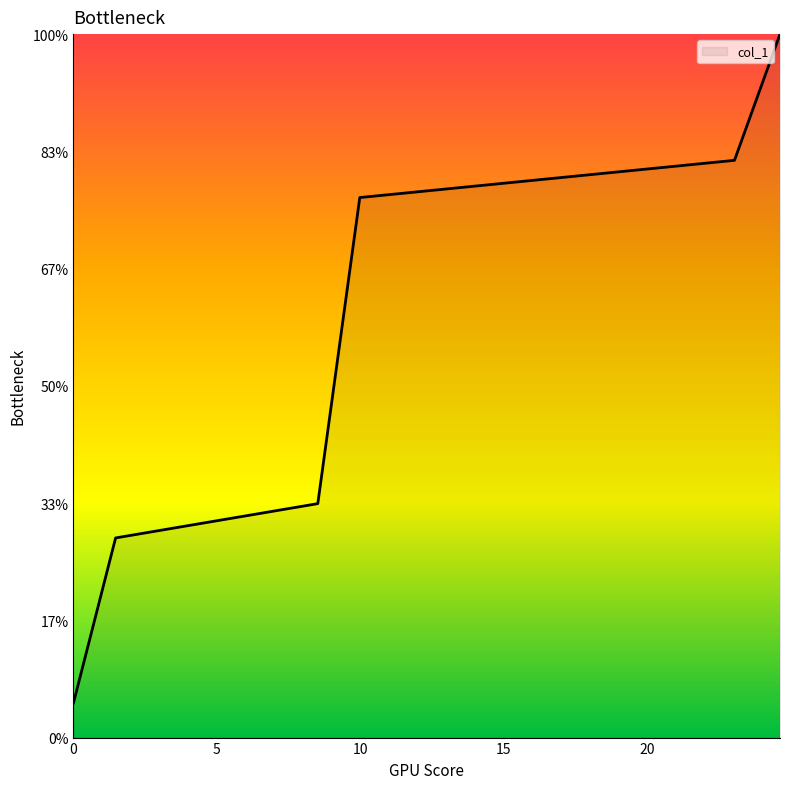

Does the chart have visible grid lines?

No